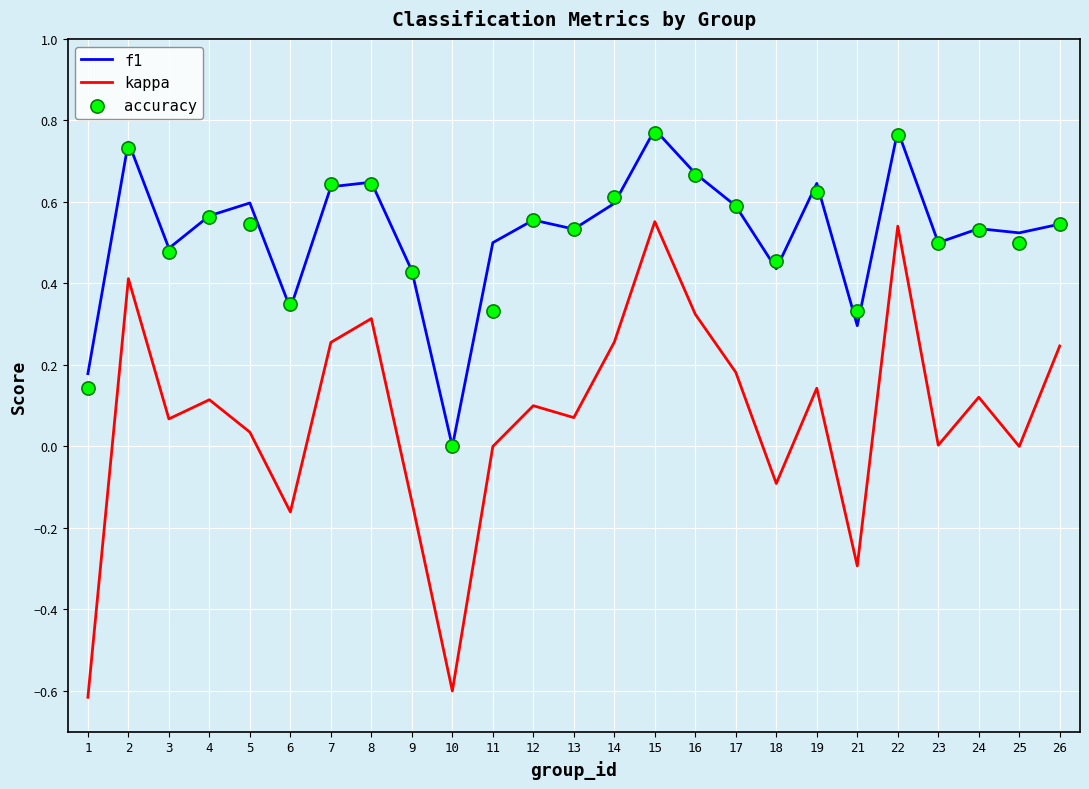

Which series contains the lowest Y value?

kappa